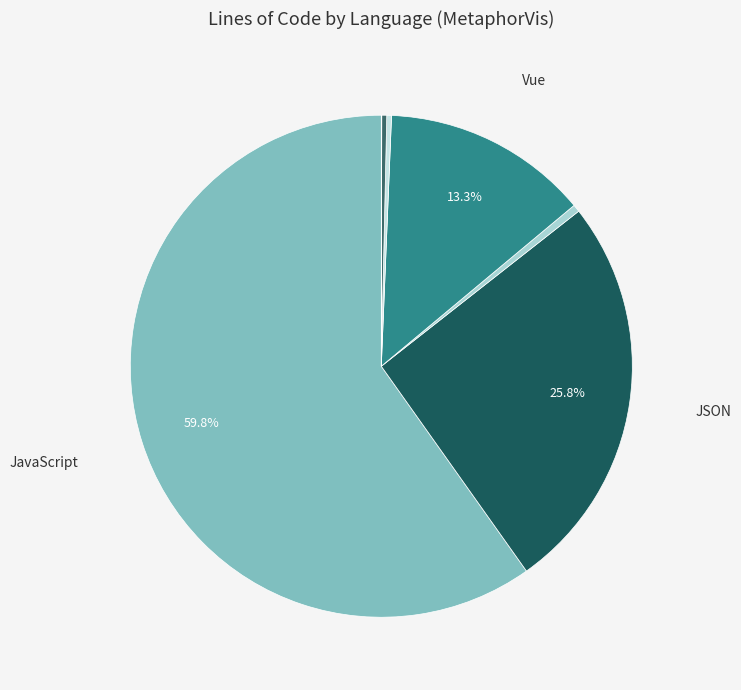

What is the smallest slice in the pie chart?

CSS